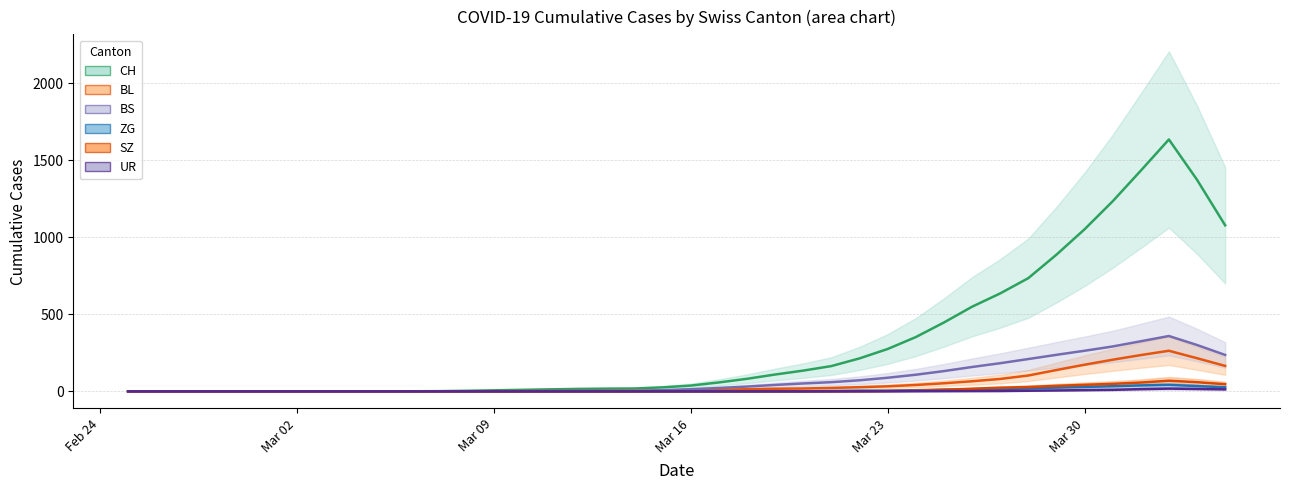

Reading left to right, what are all the values shown in this chart?

CH: 0.0	0.0	0.0	0.0	0.0	0.0	0.0	0.0	0.2	0.4	0.6	1.2	3.6	6.6	9.8	13.0	15.8	17.4	18.4	25.8	37.4	57.8	81.4	109.2	134.6	164.0	213.8	274.8	352.0	446.6	549.0	635.4	734.4	886.6	1051.4	1233.2	1432.2	1634.6	1373.2	1077.6
BL: 0.0	0.0	0.0	0.0	0.0	0.0	0.0	0.0	0.0	0.0	0.0	0.2	0.6	1.0	1.4	1.8	2.0	2.6	3.2	5.4	8.2	11.0	13.6	16.8	18.4	22.2	27.0	32.6	41.4	52.4	65.4	80.4	102.8	138.2	172.8	205.2	235.4	263.4	215.0	165.2
BS: 0.0	0.0	0.0	0.0	0.0	0.0	0.0	0.0	0.0	0.0	0.0	0.0	0.0	0.8	1.6	2.4	3.2	3.2	3.2	7.4	13.8	21.8	31.0	41.6	51.2	59.6	71.8	88.2	107.8	131.4	158.0	182.6	209.6	237.0	263.4	291.2	325.0	359.2	300.8	236.2
ZG: 0.0	0.0	0.0	0.0	0.0	0.0	0.0	0.0	0.0	0.0	0.0	0.0	0.0	0.0	0.0	0.0	0.0	0.0	0.0	0.0	0.0	0.0	0.0	0.0	0.0	2.0	4.4	4.4	7.4	11.0	12.6	13.8	19.6	24.4	28.8	33.4	38.6	42.0	34.2	26.2
SZ: 0.0	0.0	0.0	0.0	0.0	0.0	0.0	0.0	0.0	0.0	0.0	0.0	0.0	0.0	0.0	0.0	0.0	0.0	0.0	0.0	0.0	0.0	0.0	0.0	0.0	0.0	0.0	2.0	4.0	10.4	17.0	23.6	28.2	35.8	42.4	48.8	57.2	69.0	59.4	46.4
UR: 0.0	0.0	0.0	0.0	0.0	0.0	0.0	0.0	0.0	0.0	0.0	0.0	0.0	0.0	0.0	0.0	0.0	0.0	0.0	0.0	0.0	0.0	0.0	0.0	0.0	0.2	0.4	0.4	0.8	1.4	1.8	2.2	4.0	5.8	7.8	9.8	14.4	17.8	15.6	13.0